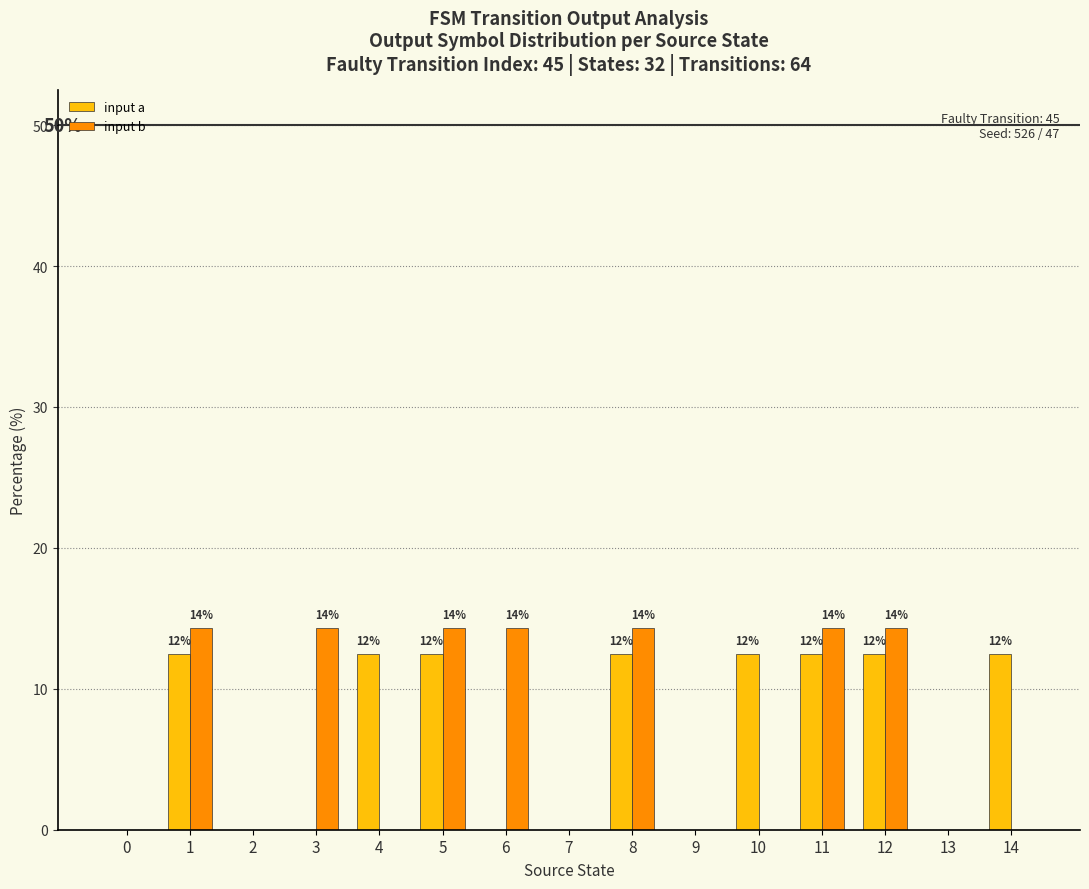

True or false: input a has a value of 20.8 at 8.

False